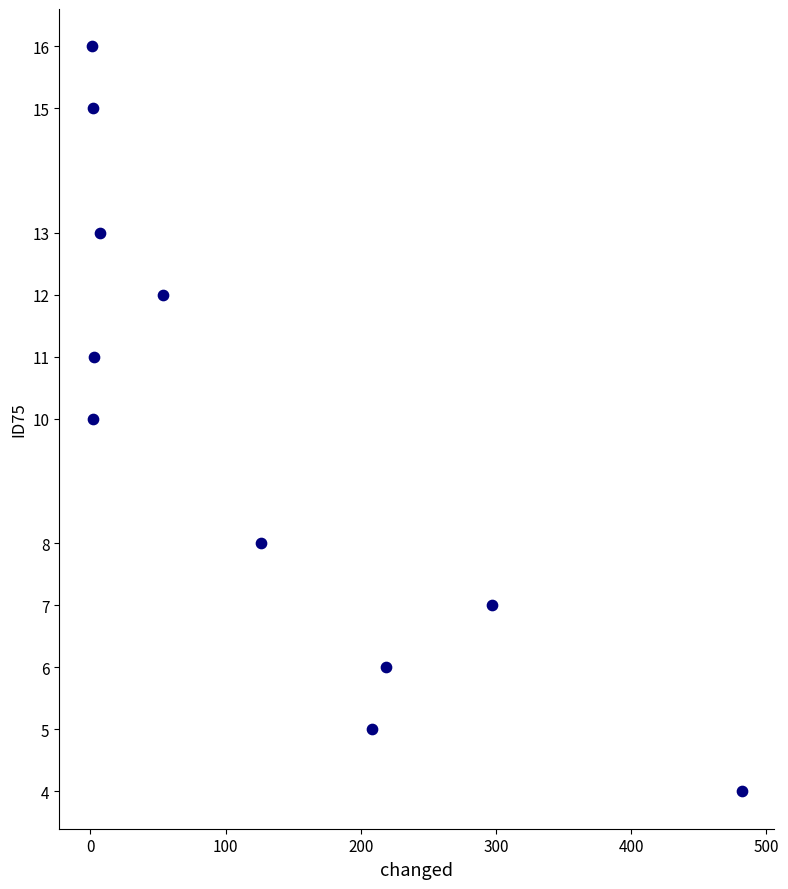

What is the average Y value?

10